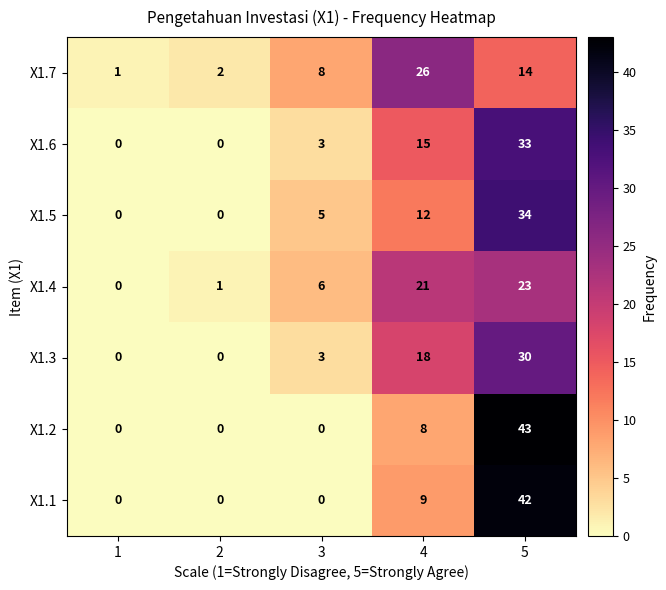

Which series has the widest spread of values?

X1.2